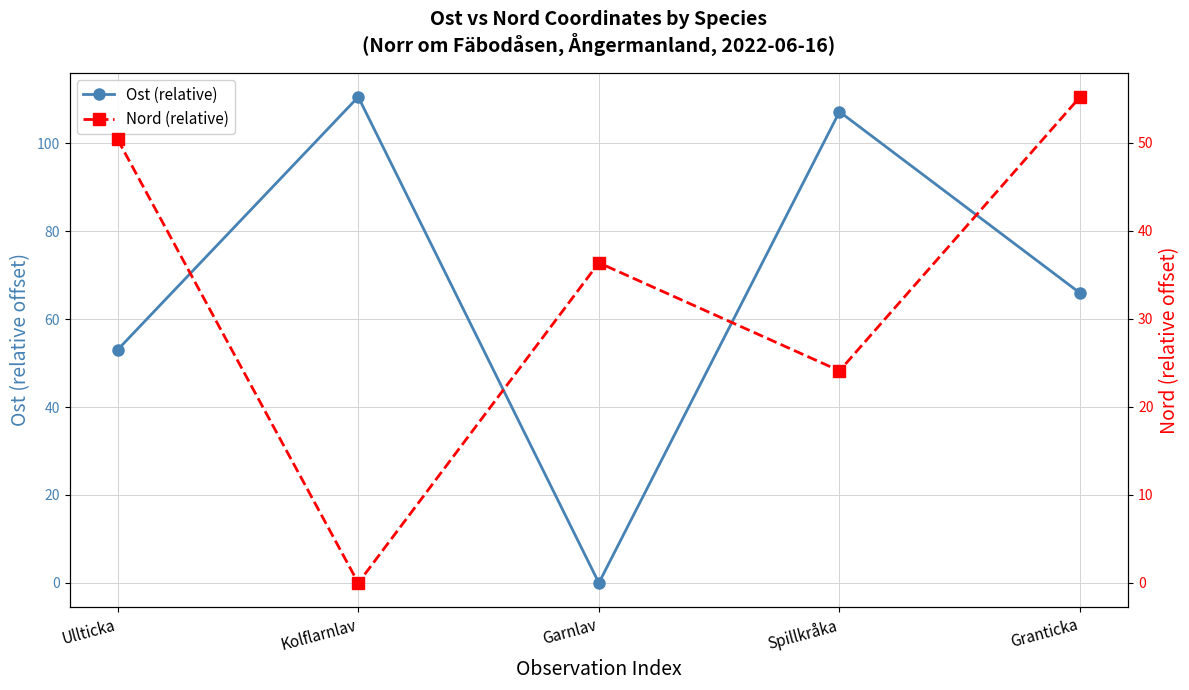

What are all the series names shown in the legend?

Ost (relative), Nord (relative)